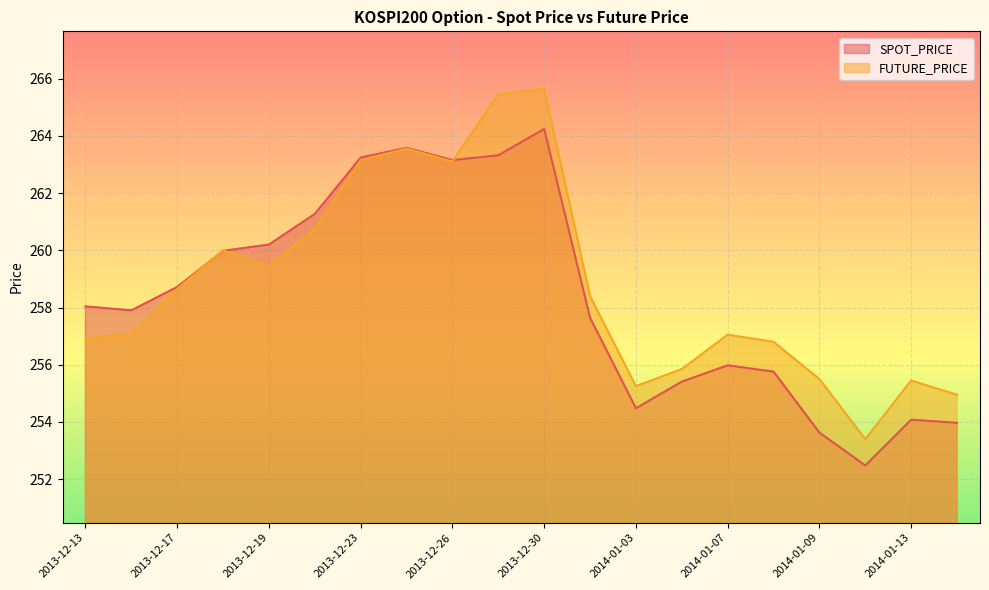

List the labels in order of FUTURE_PRICE value, smallest first.

2014-01-10, 2014-01-14, 2014-01-03, 2014-01-13, 2014-01-09, 2014-01-06, 2014-01-08, 2013-12-13, 2014-01-07, 2013-12-16, 2014-01-02, 2013-12-17, 2013-12-19, 2013-12-18, 2013-12-20, 2013-12-26, 2013-12-23, 2013-12-24, 2013-12-27, 2013-12-30